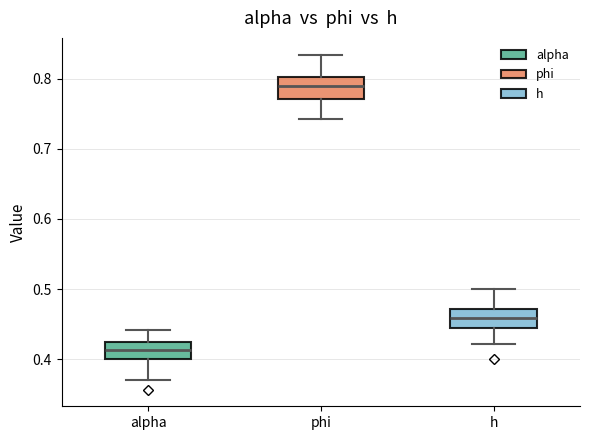

Reading left to right, transcribe this box plot: for each box, give where its median line is, the range the box spans, and where its two whiskers end, as read against the y-axis. The values are not printed on the chart, so give them approximately, as read against the axis.

alpha: median 0.41, box 0.40 to 0.42, whiskers 0.37 to 0.44
phi: median 0.79, box 0.77 to 0.80, whiskers 0.74 to 0.83
h: median 0.46, box 0.44 to 0.47, whiskers 0.42 to 0.50